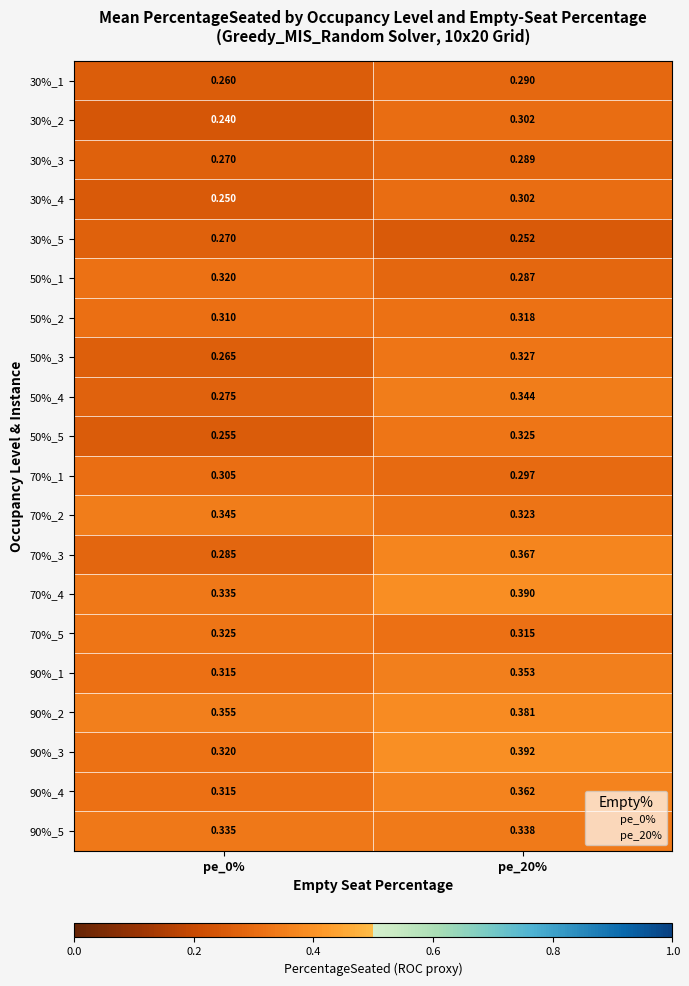

Is the value of 30%_1 at pe_0% greater than the value of 70%_3 at pe_0%?

No